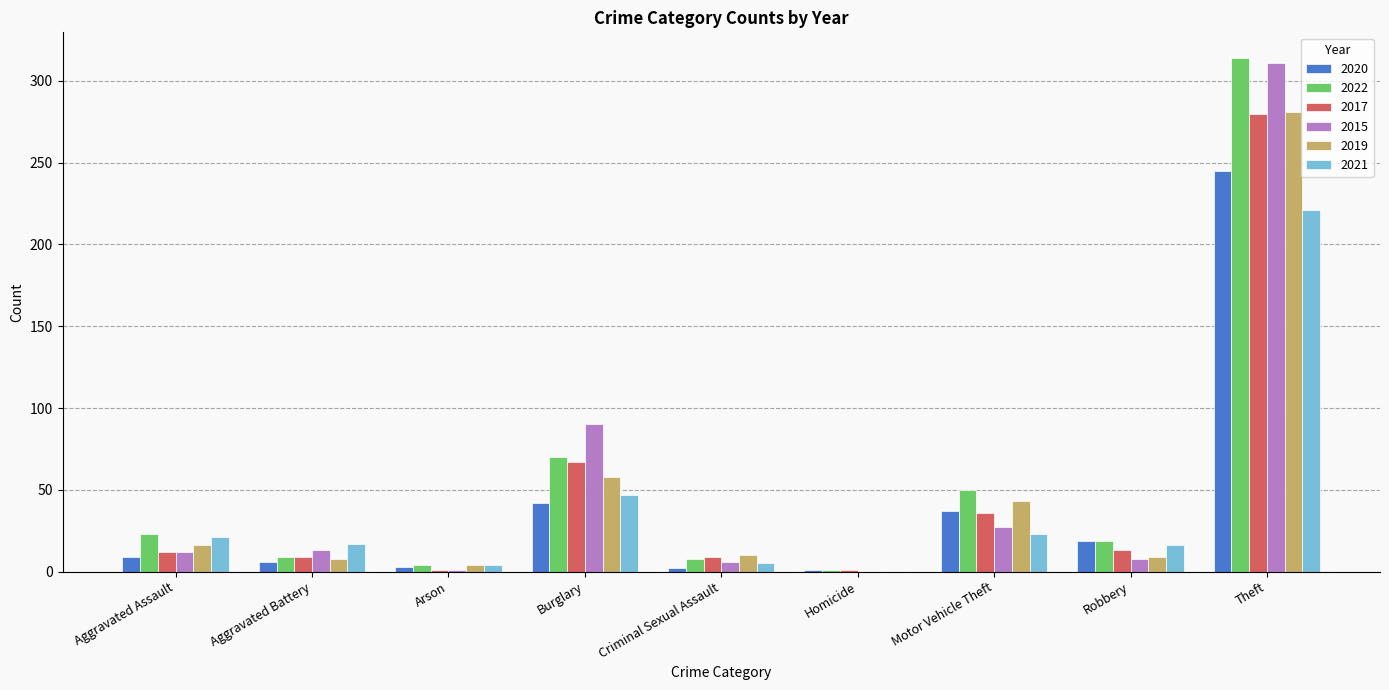

What is the average value of the 2019 series?

48